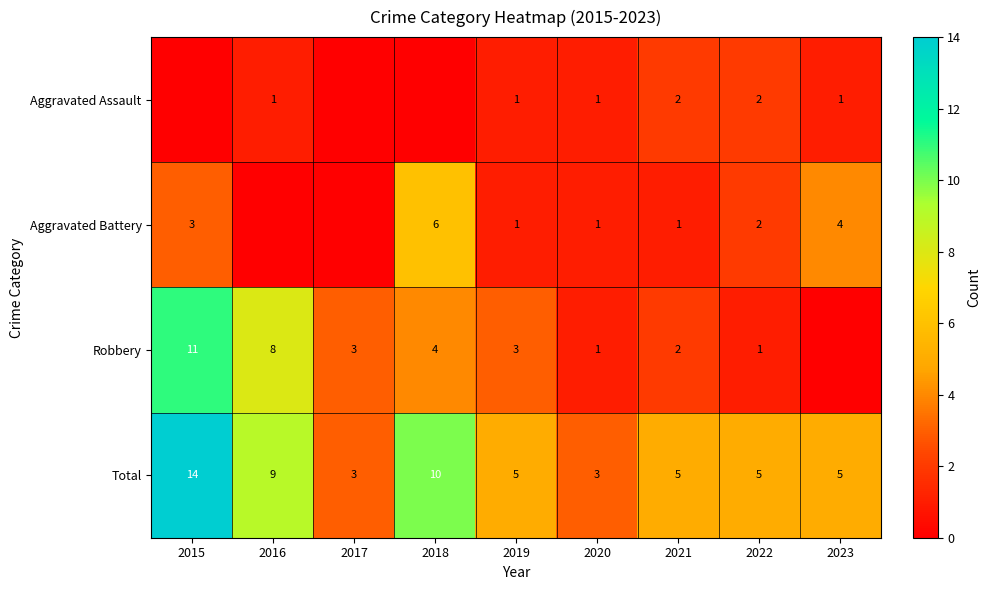

What is the sum of the Total values at 2016 and 2019?

14